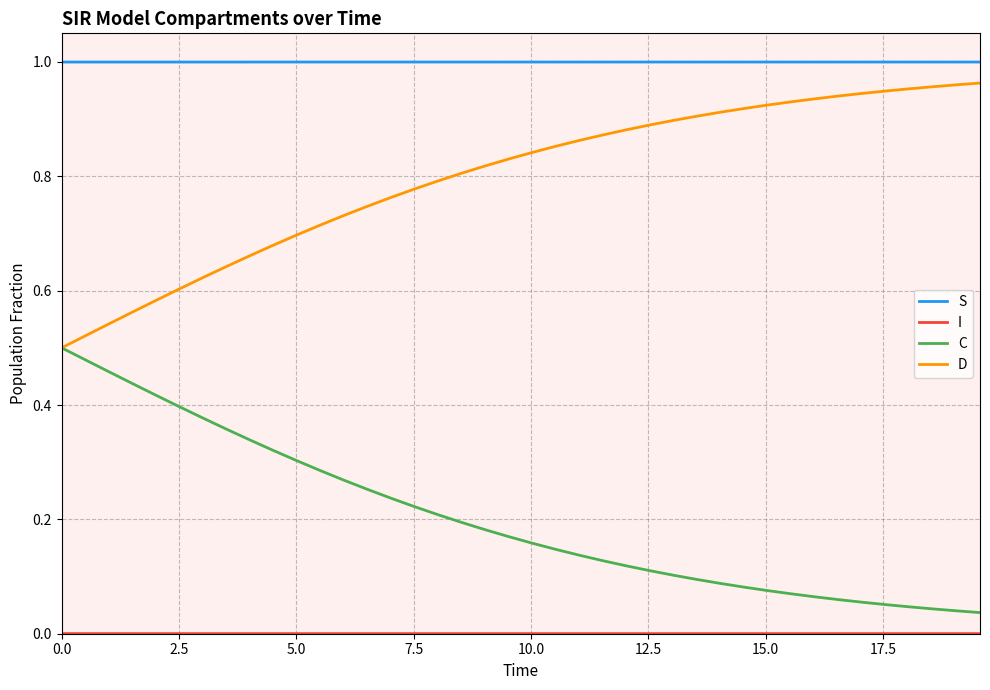

Which series has the largest total across all categories?

S